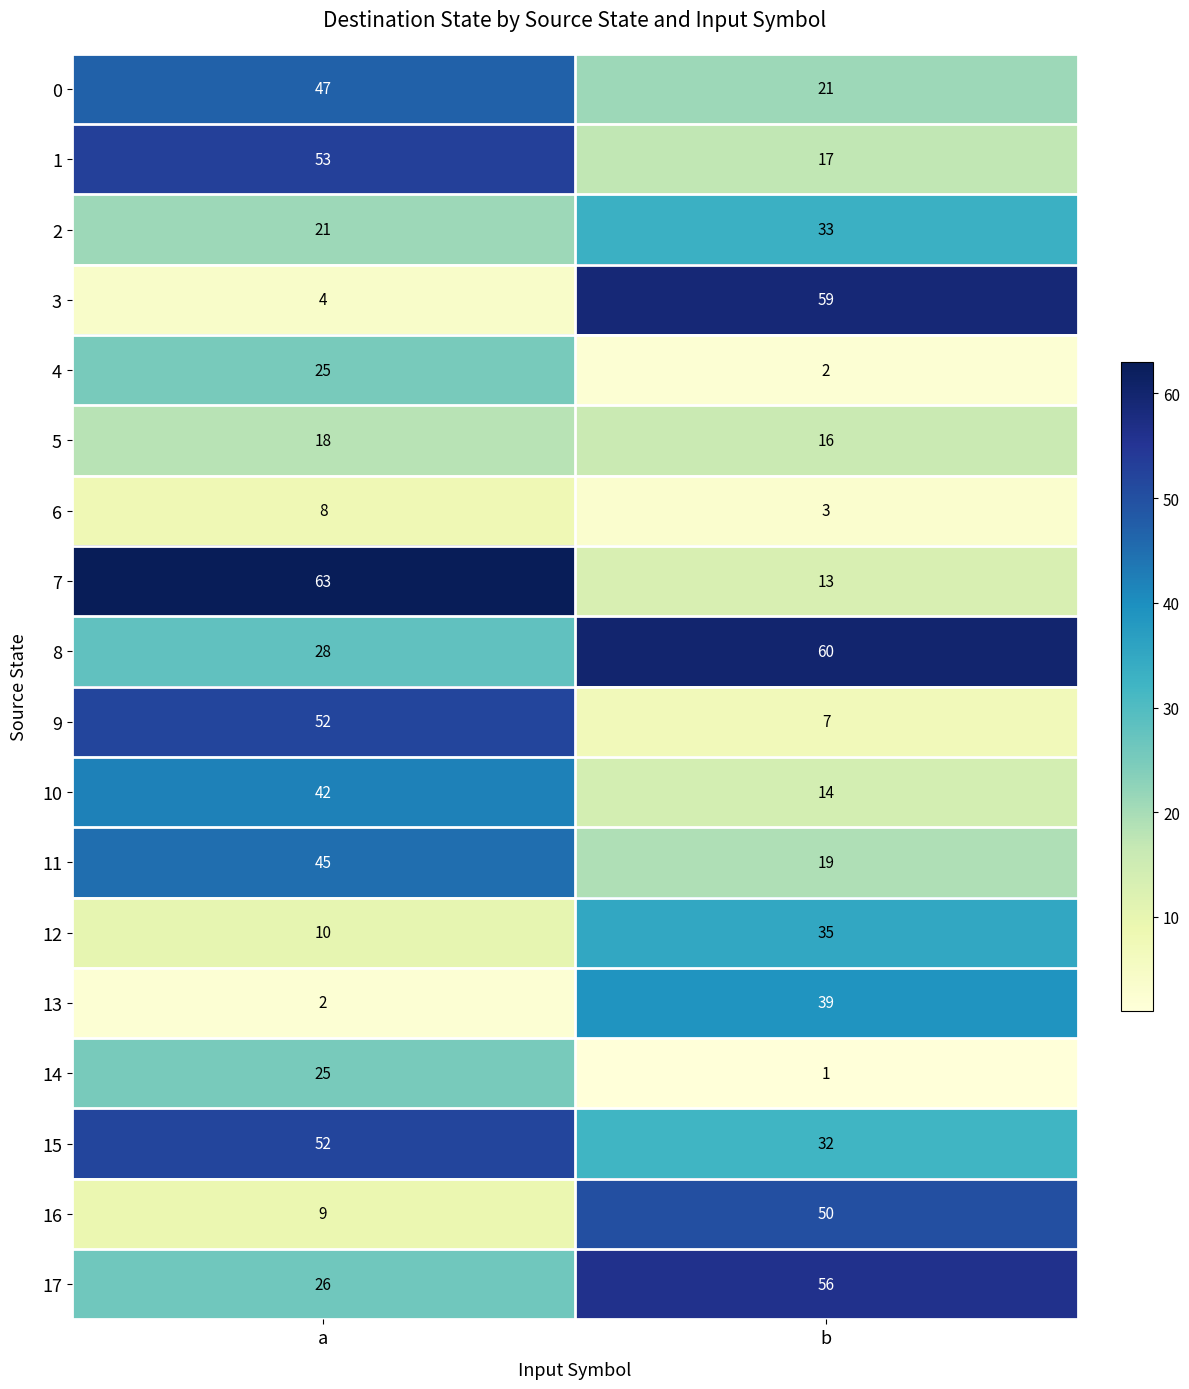

Rank the categories by 2 value from highest to lowest.

b, a